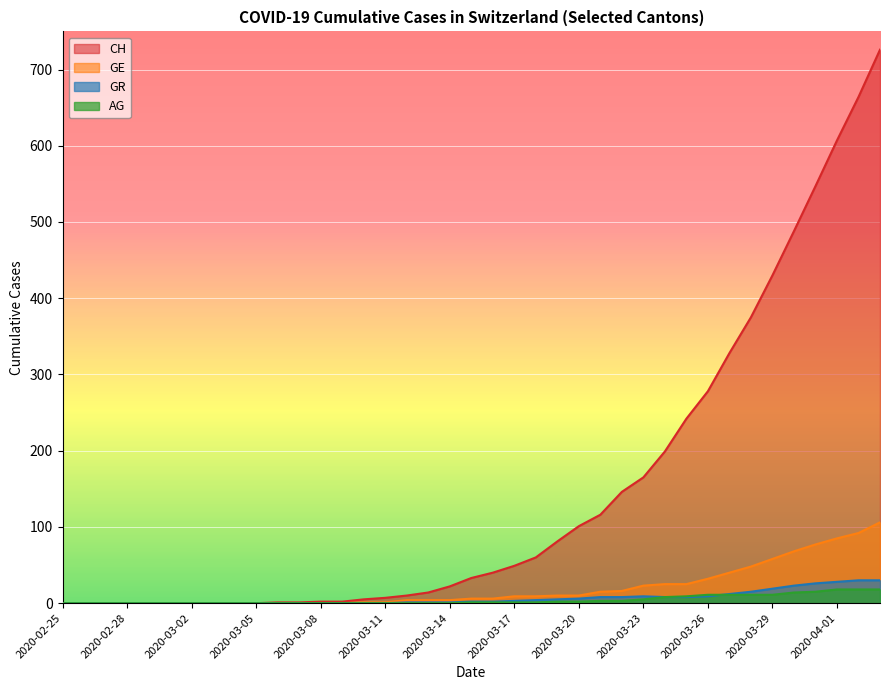

How many positive values does the CH series have?

29